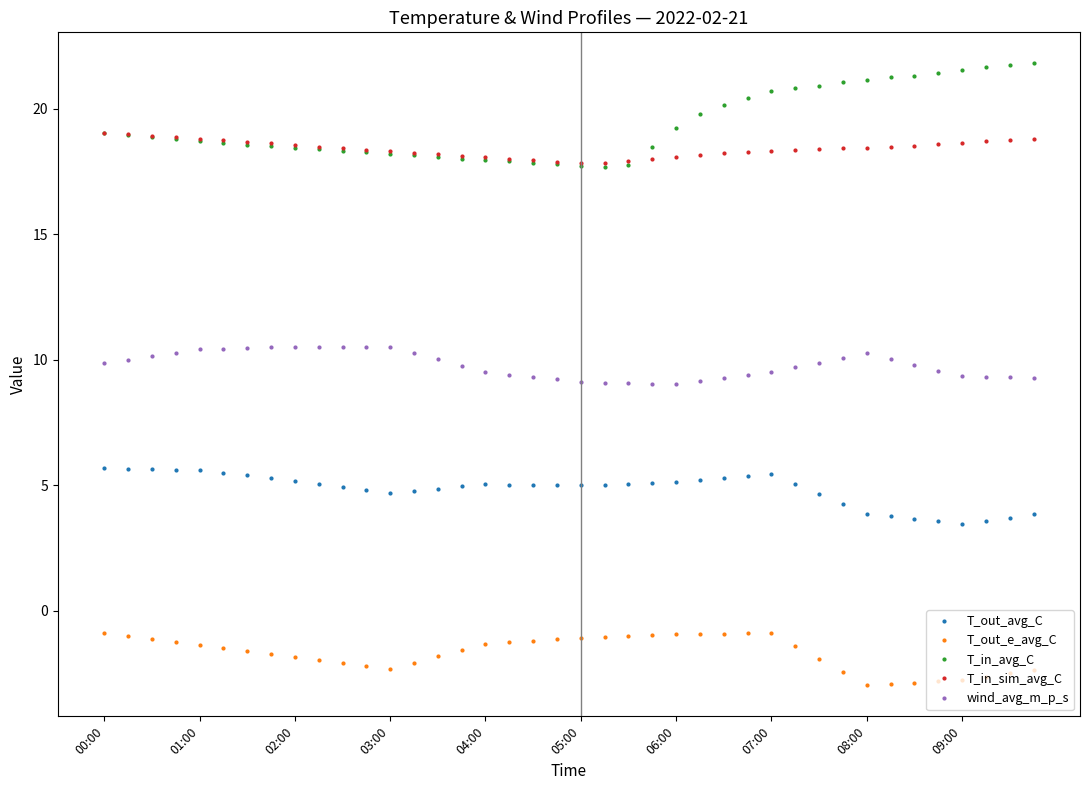

What is the value of the T_in_sim_avg_C point at the 35th from the left?

18.5